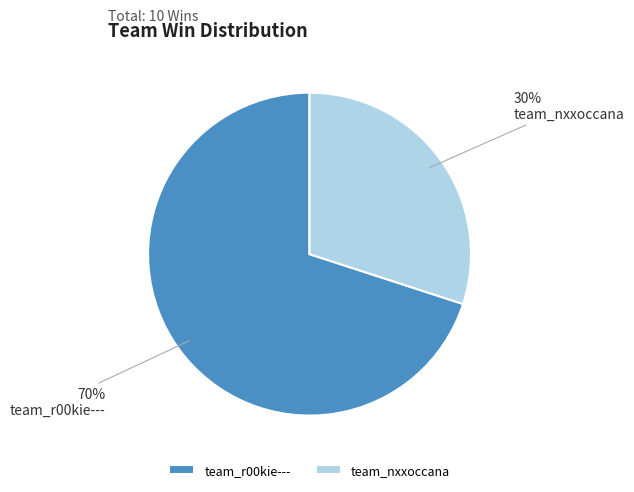

Which slice is the largest?

team_r00kie---